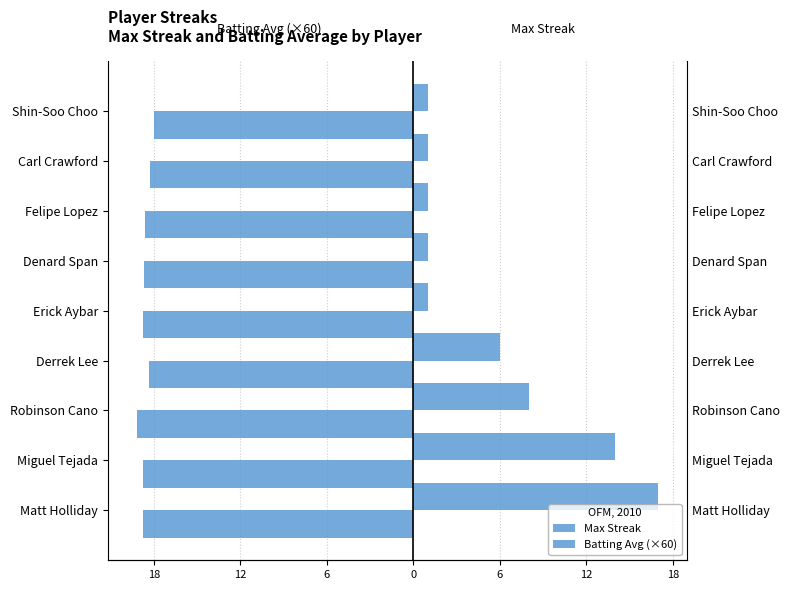

What is the value of the Batting Avg (×60) bar at the 7th from the left?

-18.8